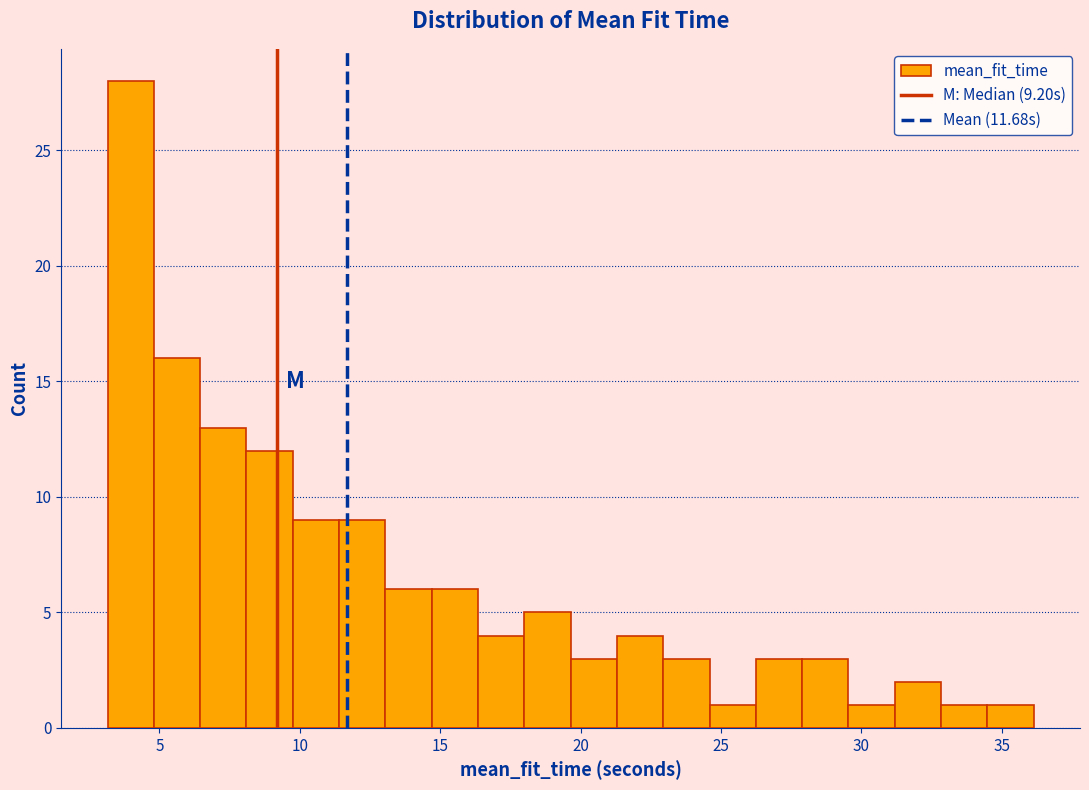

Read against the x-axis, roughly where is the centre of the tallest bar?

4.0